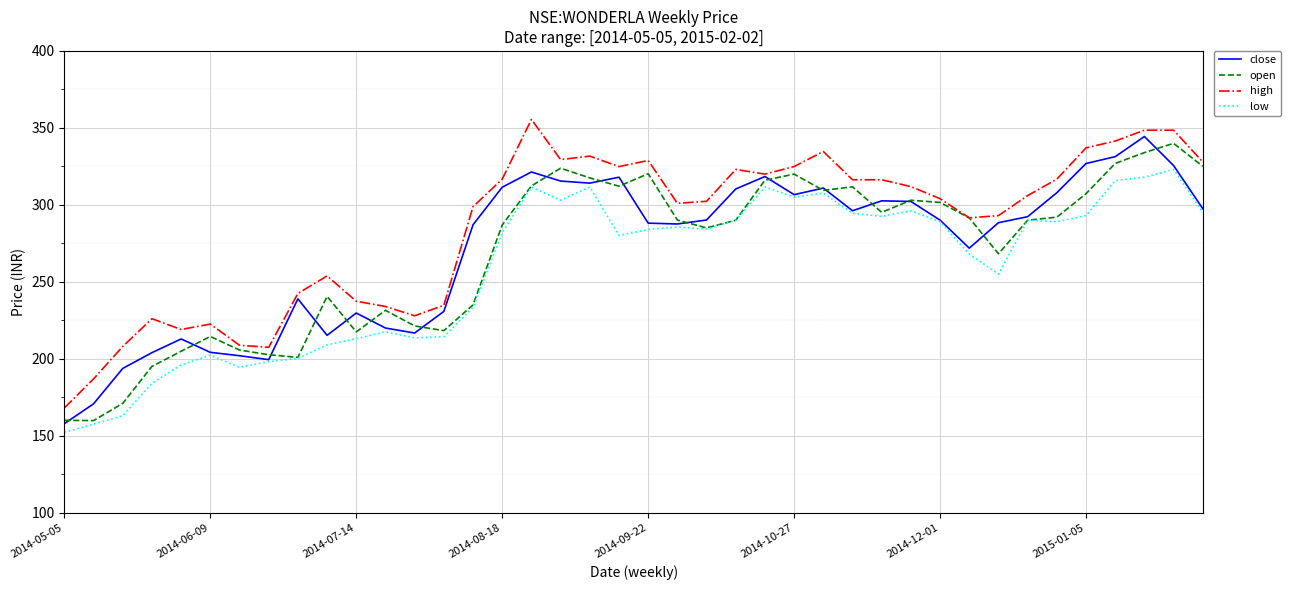

What is the greatest value displayed?

355.5